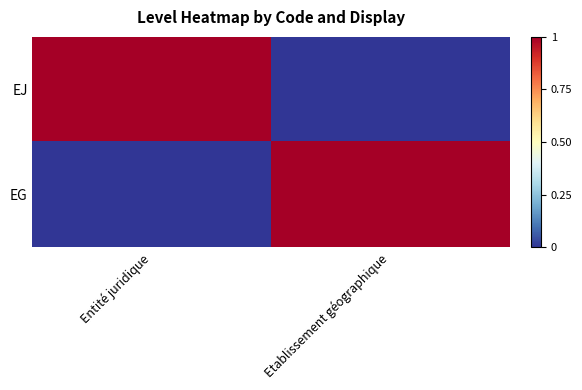

Reading right to left, transcribe all the data shown in this chart.

EJ: Etablissement géographique=0	Entité juridique=1
EG: Etablissement géographique=1	Entité juridique=0